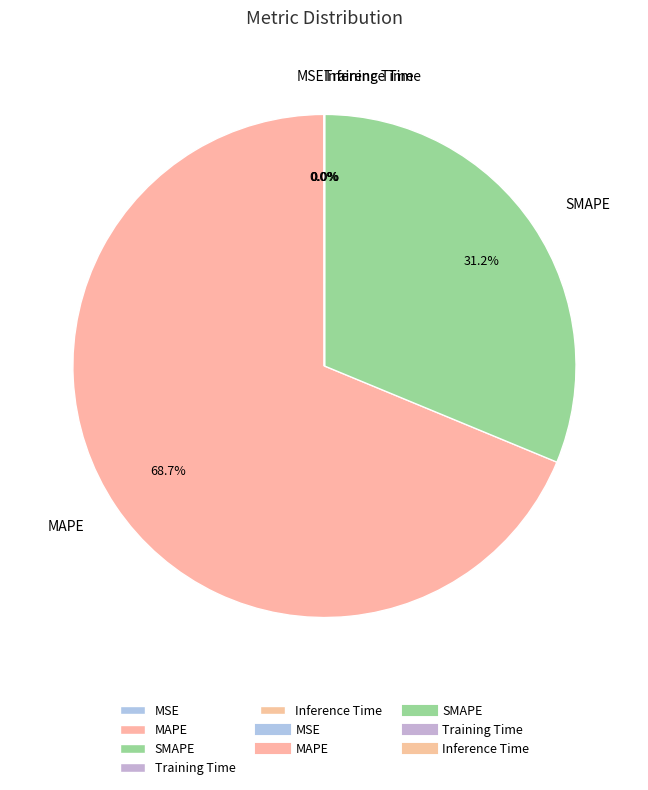

True or false: SMAPE accounts for 26% of the total.

False